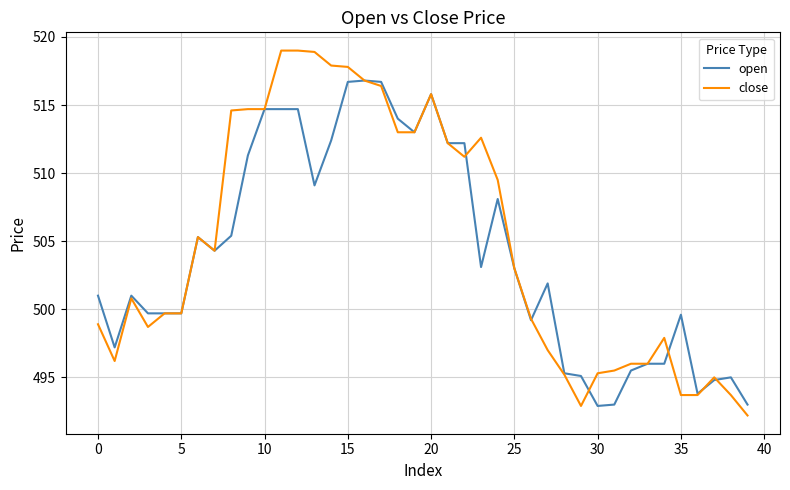

What is the lowest value of the close series?

492.2